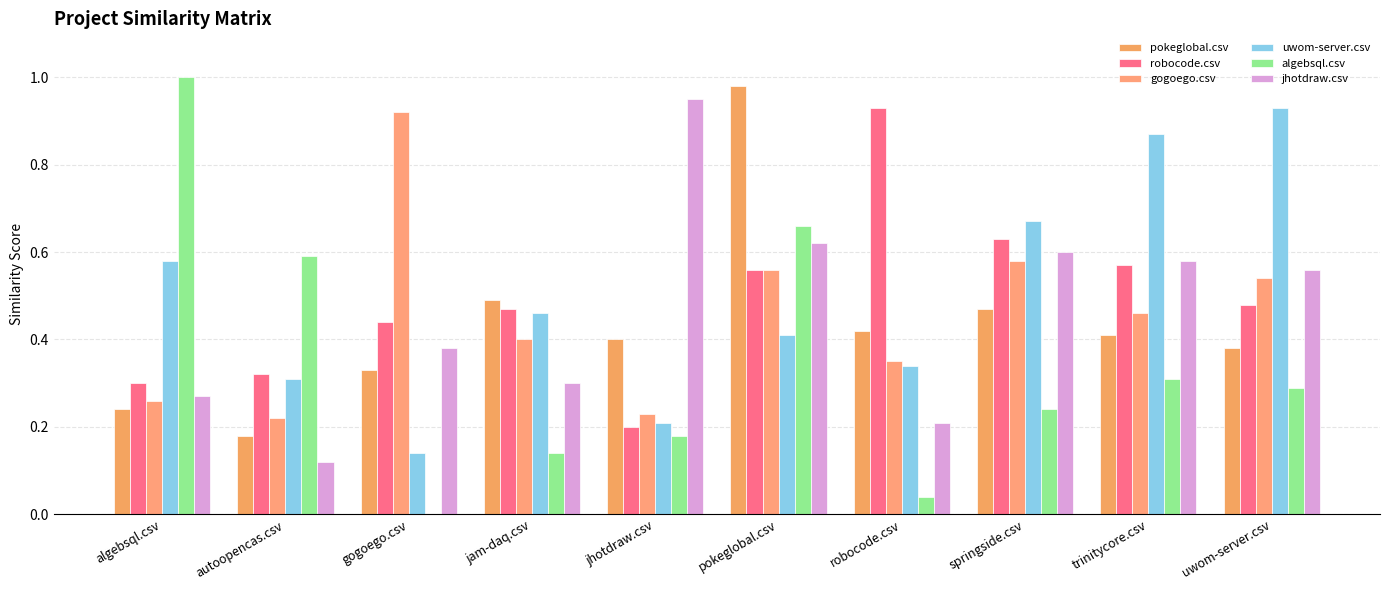

What is the maximum value shown in the chart?

1.0